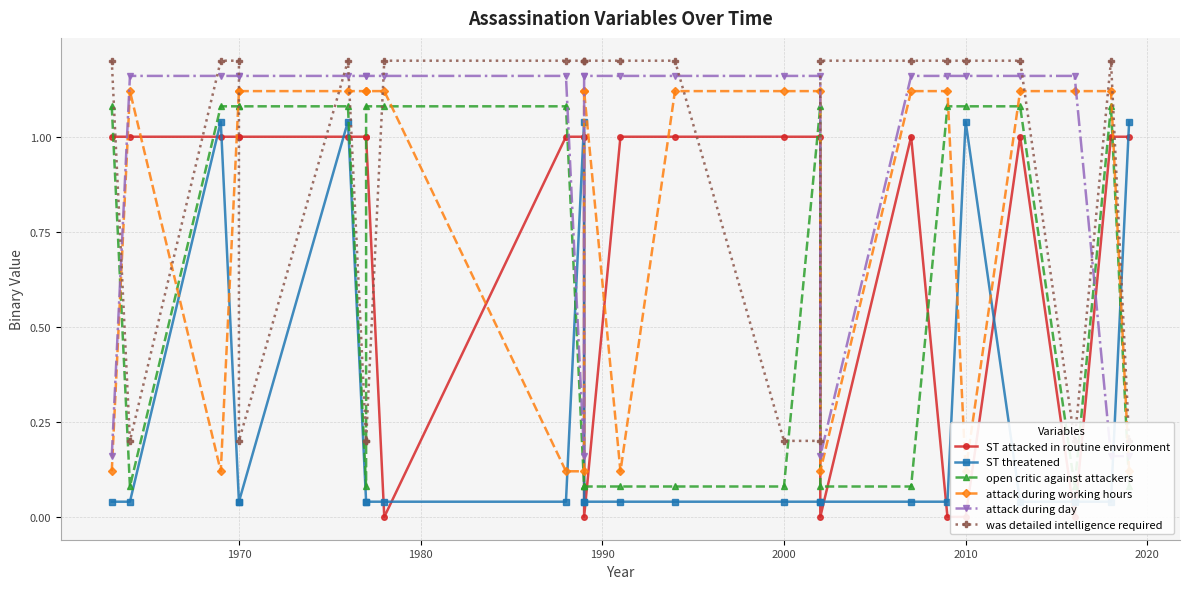

What are all the series names shown in the legend?

ST attacked in routine environment, ST threatened, open critic against attackers, attack during working hours, attack during day, was detailed intelligence required